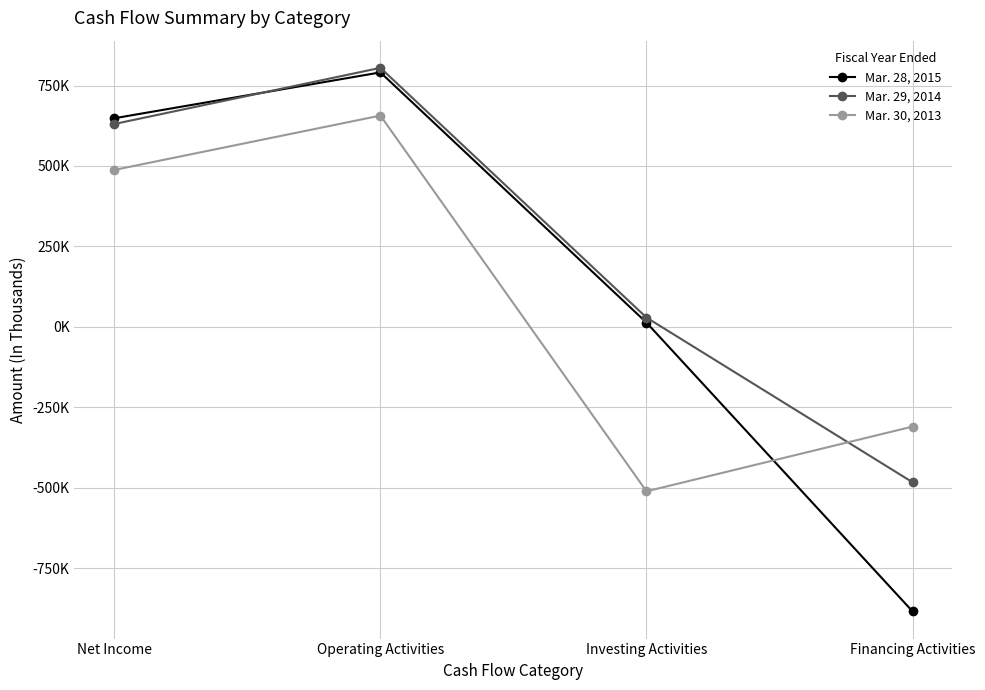

Which has a higher value, Net Income or Operating Activities?

Operating Activities